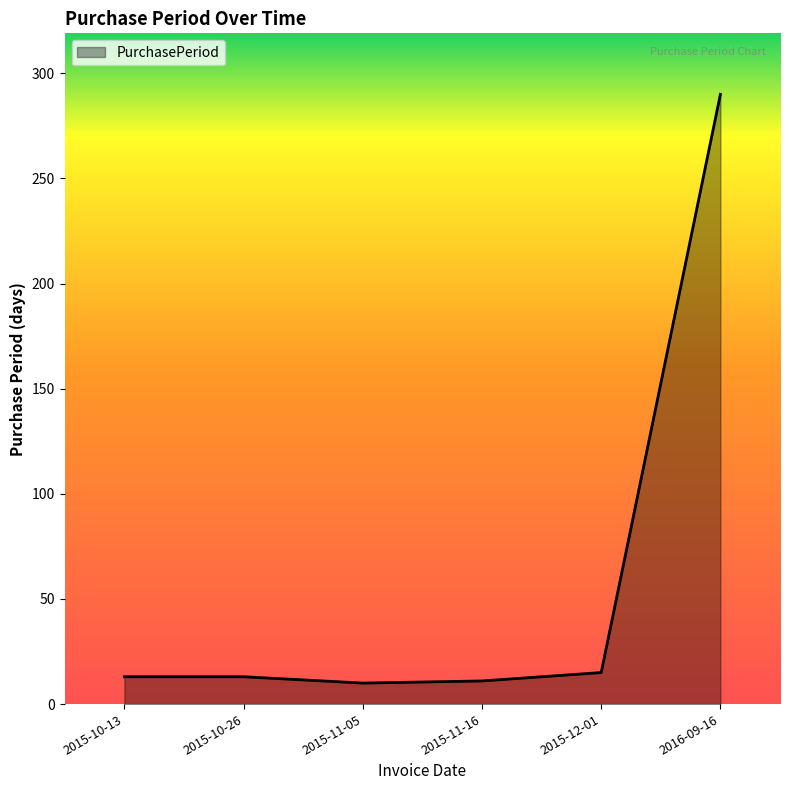

How many lines are shown in the chart?

1